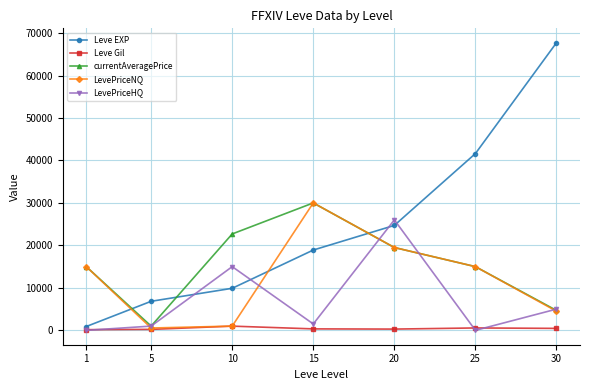

What is the value of the Leve EXP point at the 2nd from the left?

6840